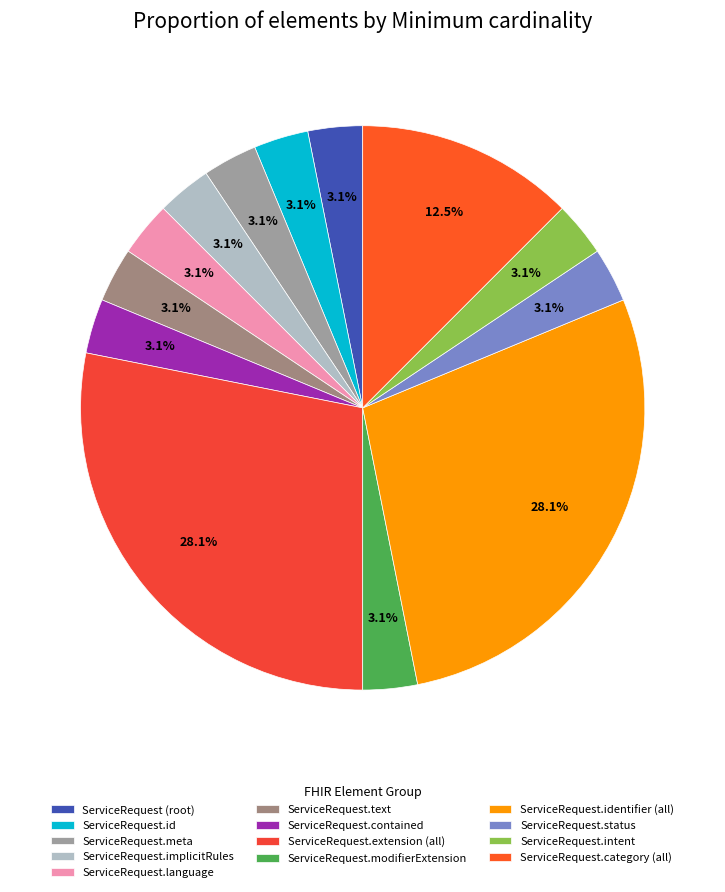

How many slices are in this pie chart?

13